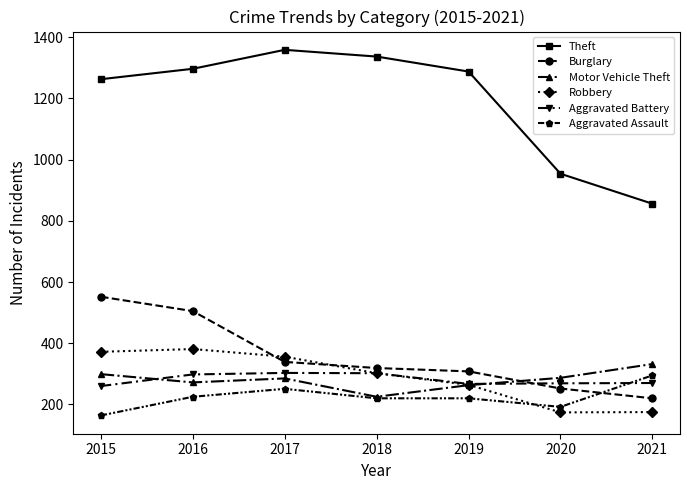

What is the difference between the highest and lowest values at 2017?

1108